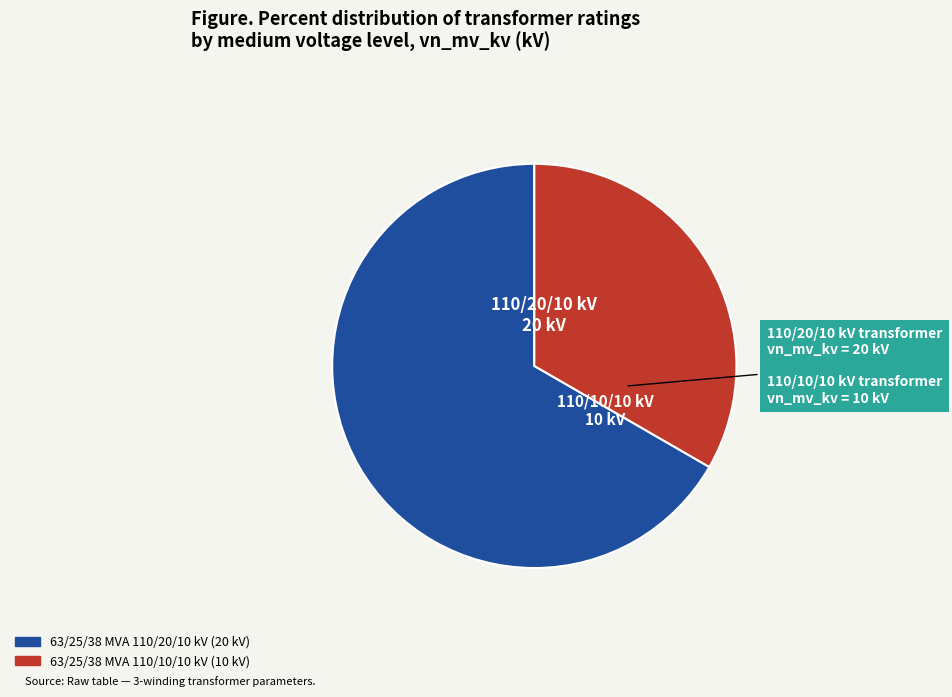

Which category has the biggest portion of the pie?

63/25/38 MVA 110/20/10 kV